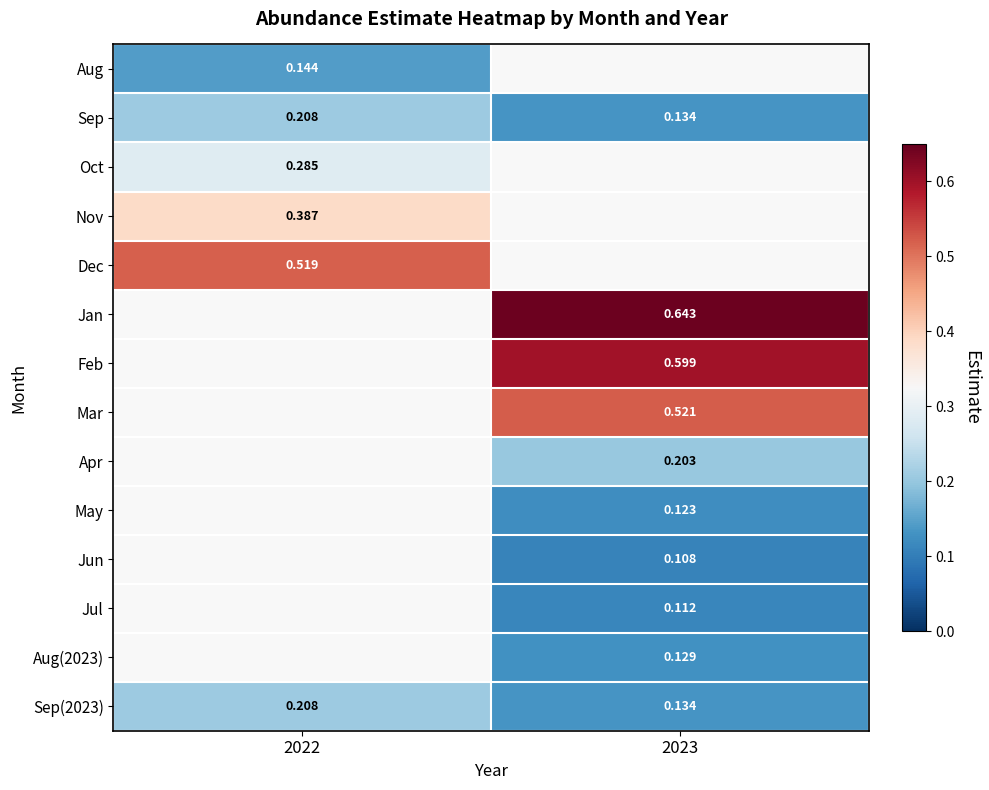

Is the value of Feb at 2023 greater than the value of Sep at 2022?

Yes